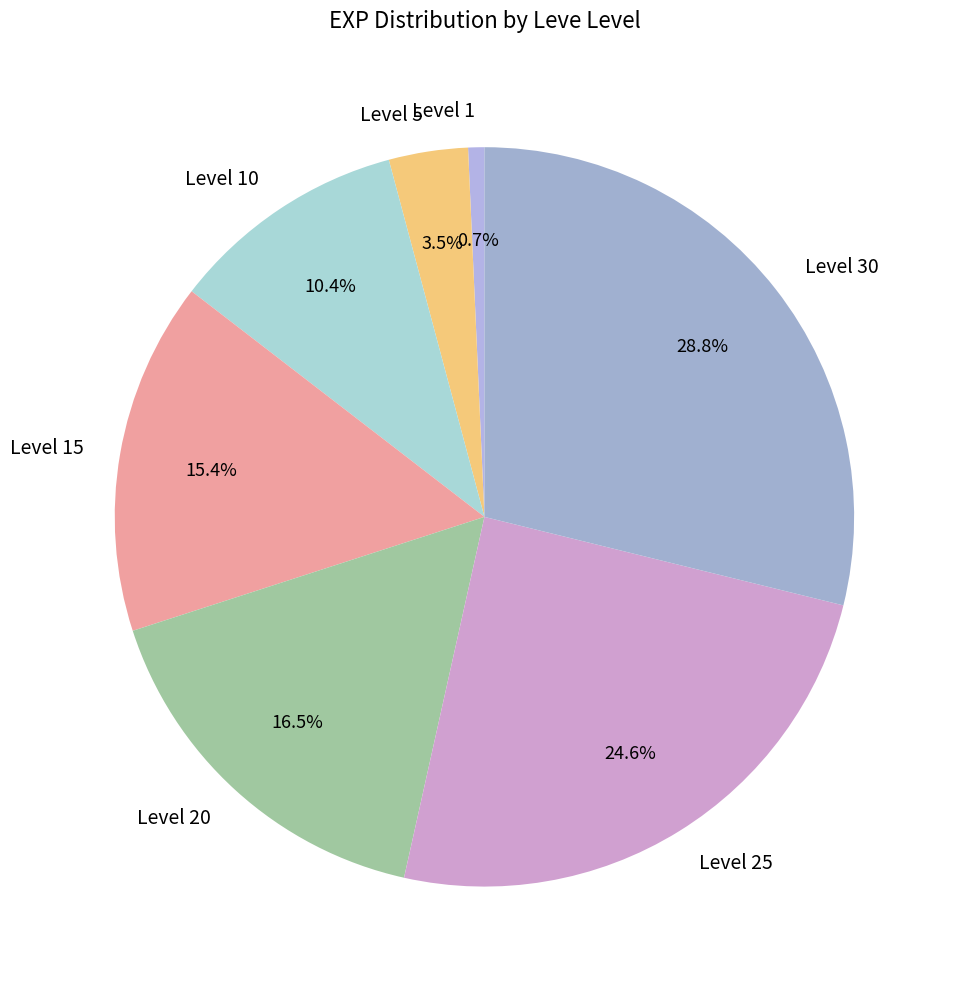

The Level 10 slice represents 21% of the pie. True or false?

False